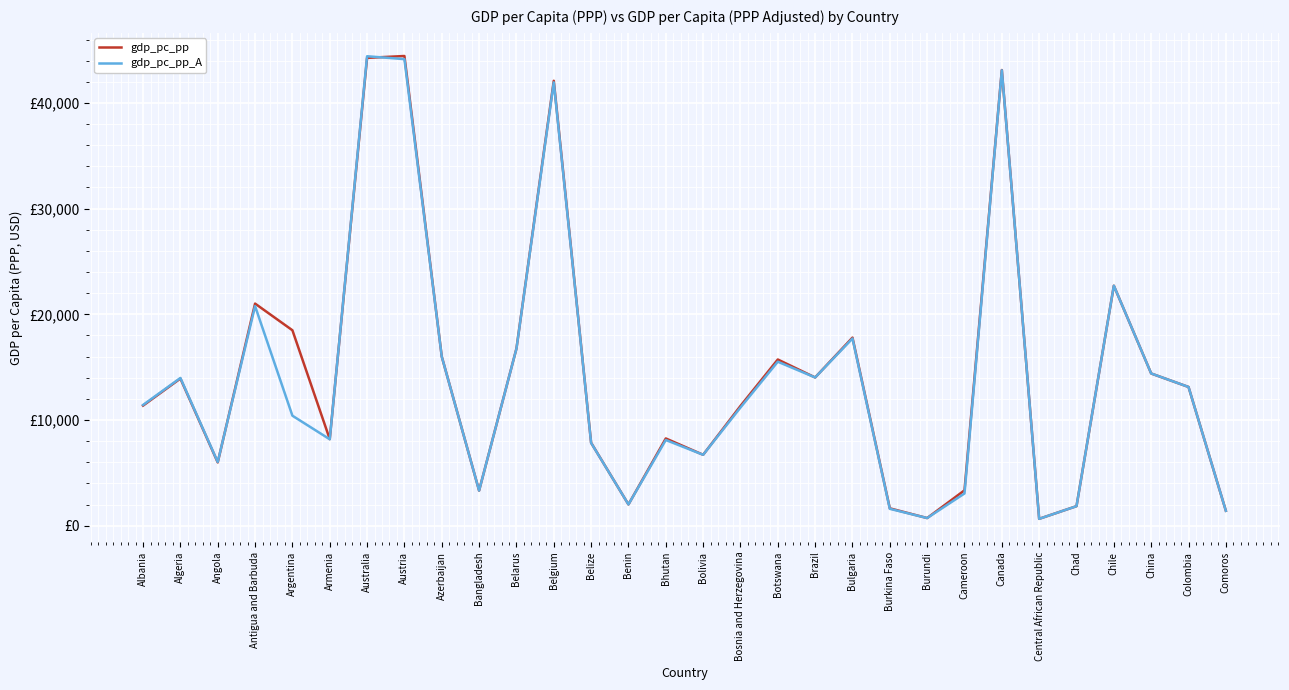

What is the smallest value displayed?

647.9